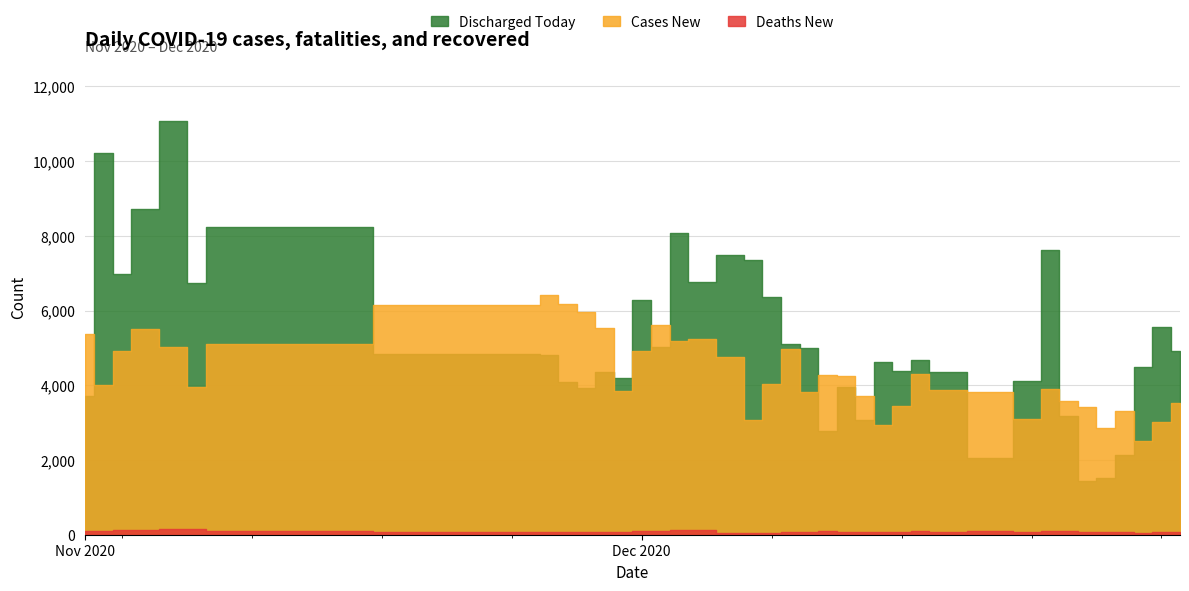

What is the spread (max minus min) of values at 18?

7305